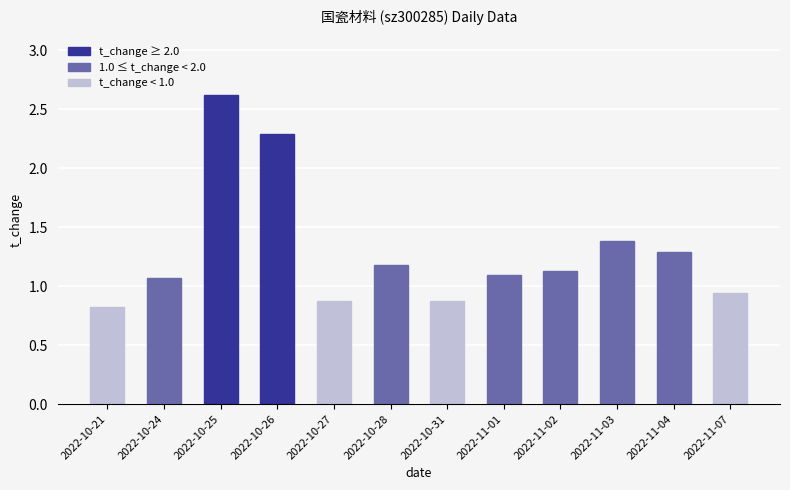

How many values exceed 1?

8